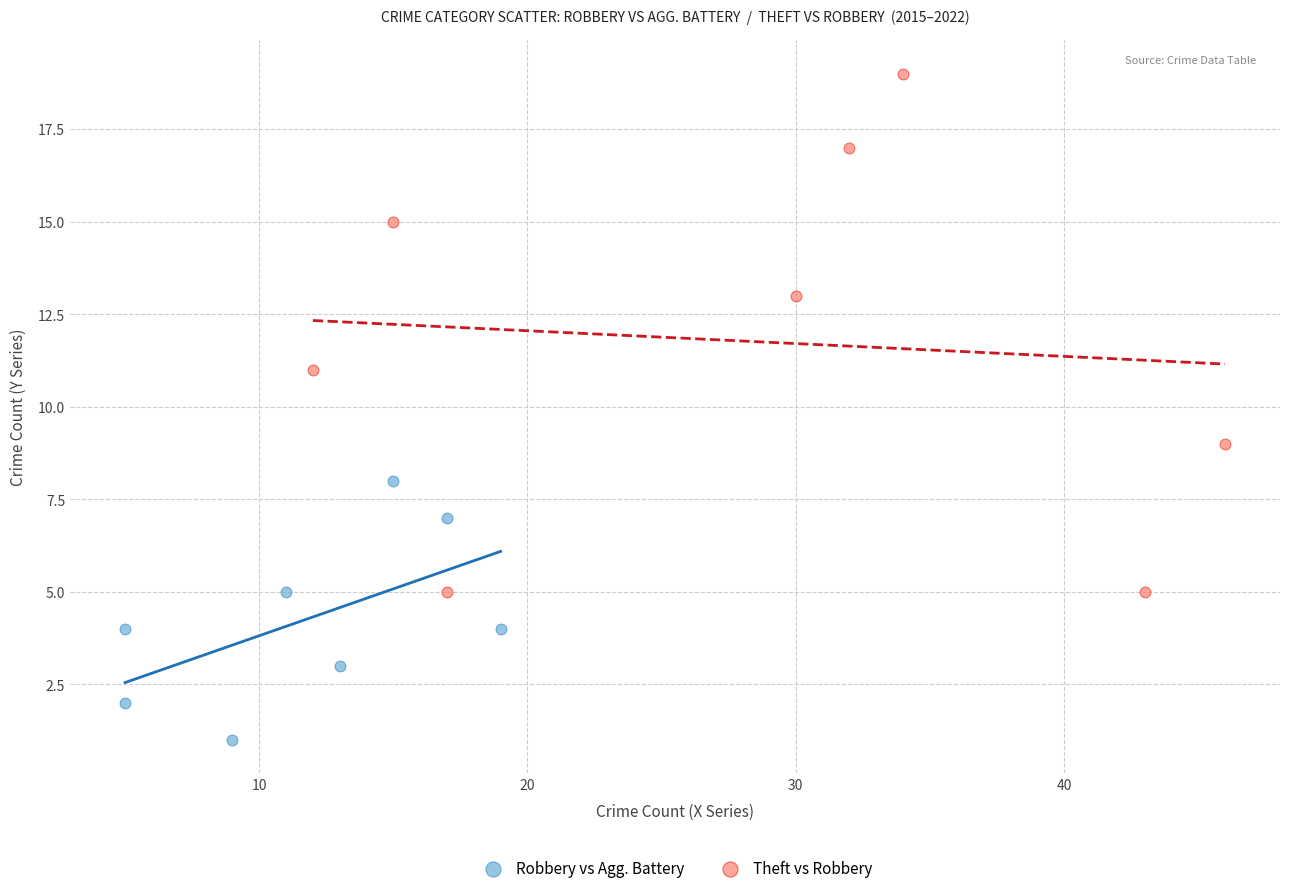

Which series contains the lowest Y value?

Robbery vs Agg. Battery